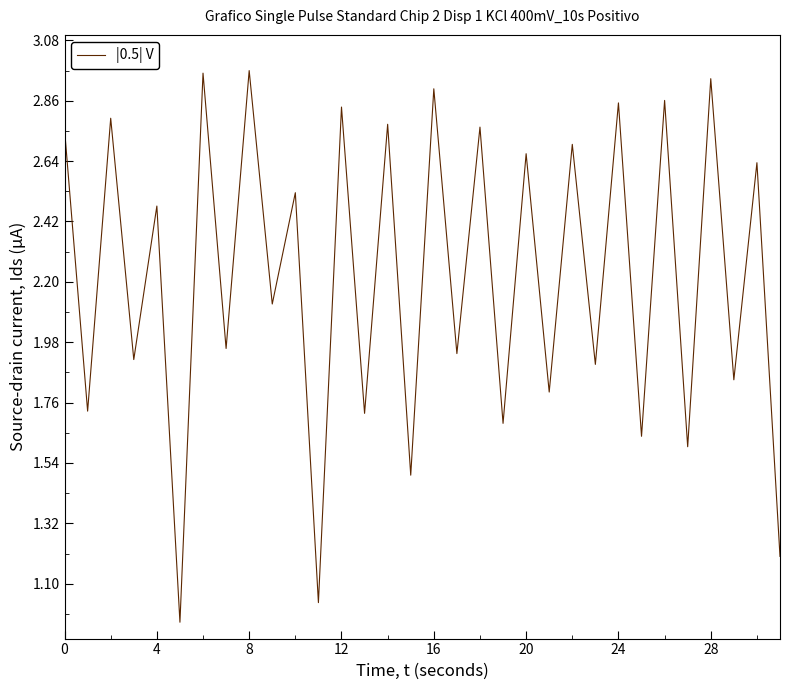

What is the difference between the second highest and second lowest values?

1.9